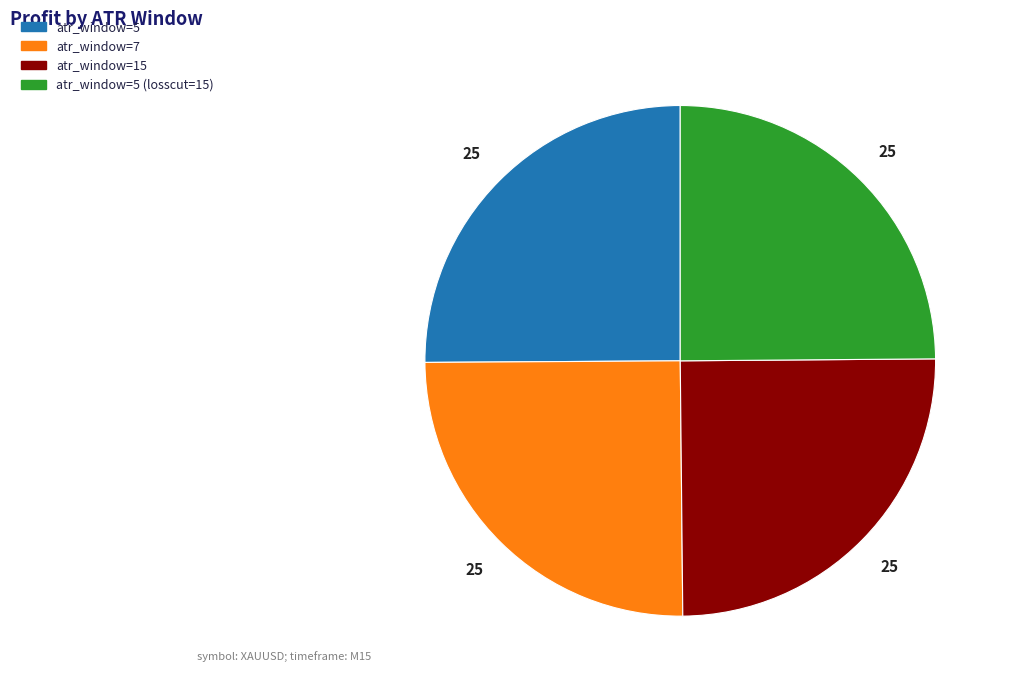

Does any single category account for the majority?

No